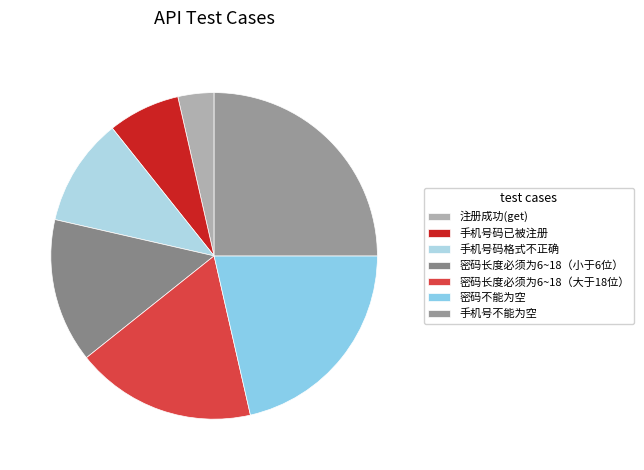

Count the number of slices in the pie.

7